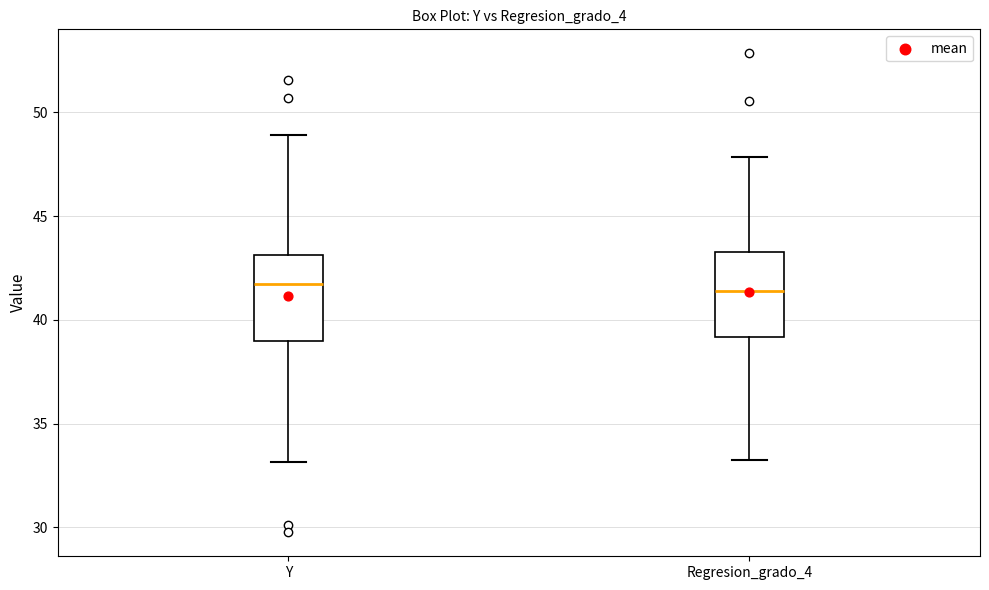

Where is the lower edge of the box for Regresion_grado_4 on the y-axis? The values are not printed on the chart, so give them approximately, as read against the axis.

39.0